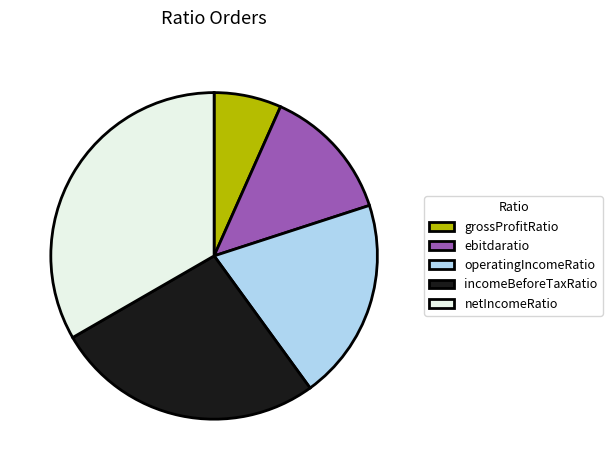

Between incomeBeforeTaxRatio and grossProfitRatio, which is larger?

incomeBeforeTaxRatio